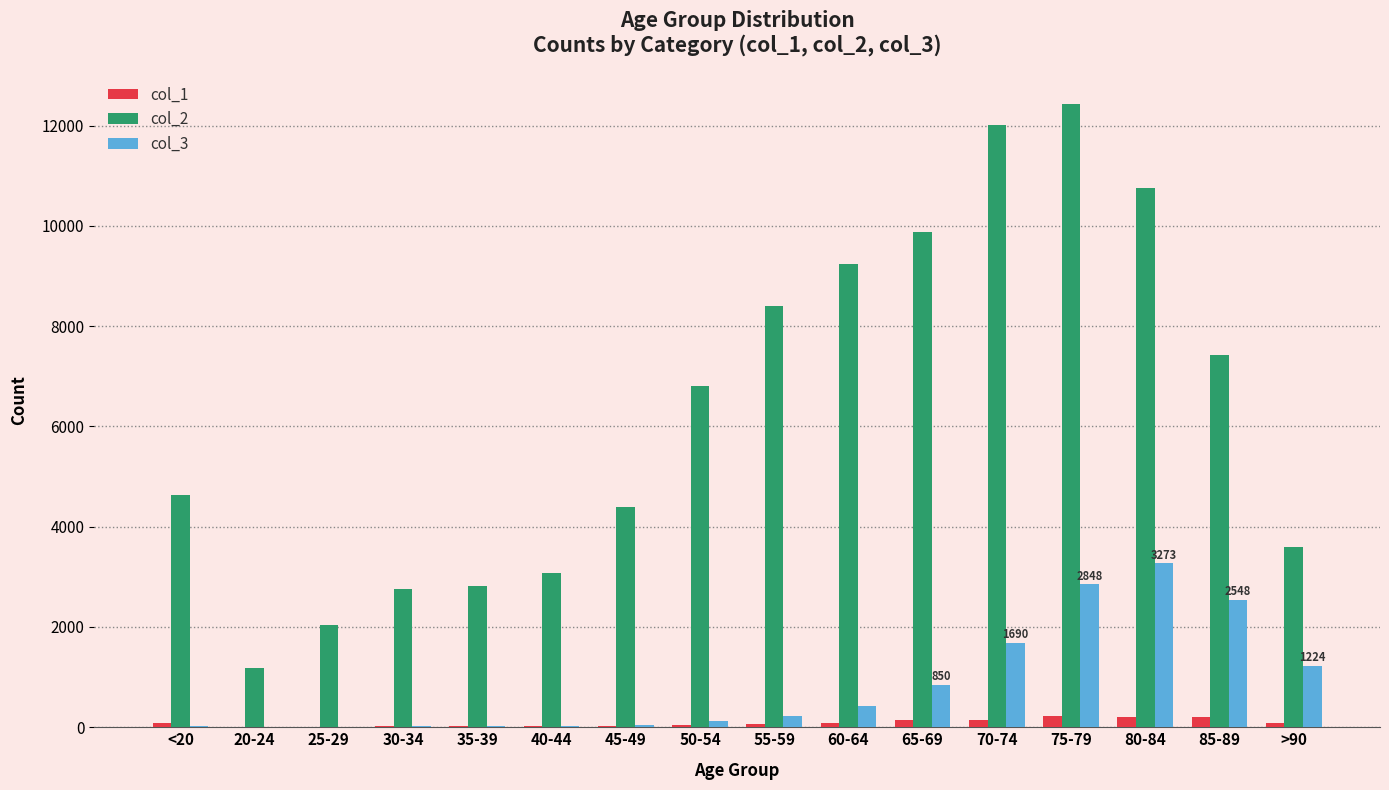

How many data points does each series have?

16